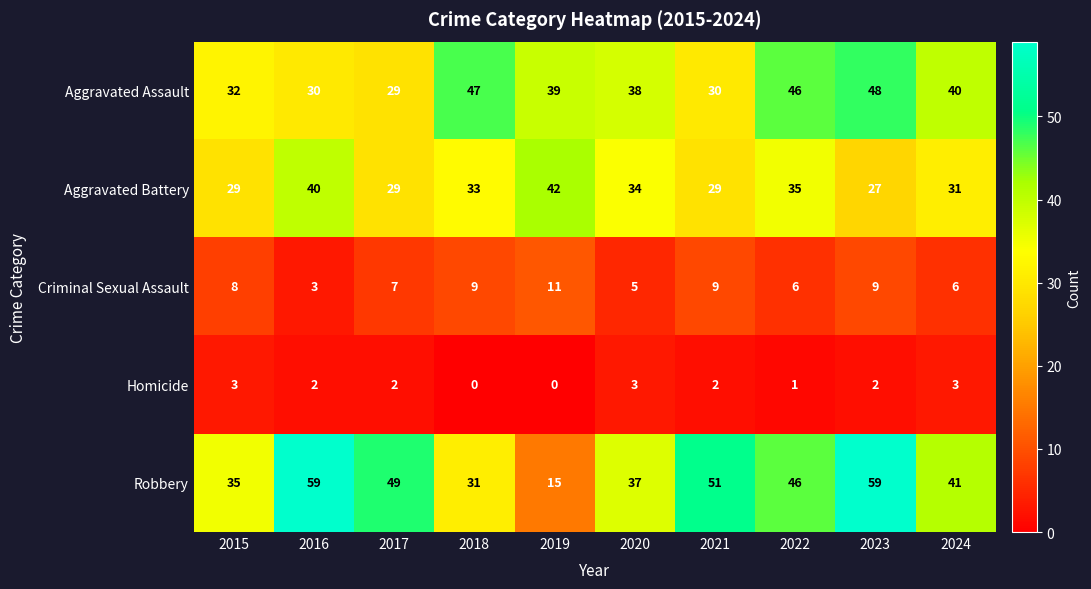

Which category has the lowest value in the Criminal Sexual Assault series?

2016